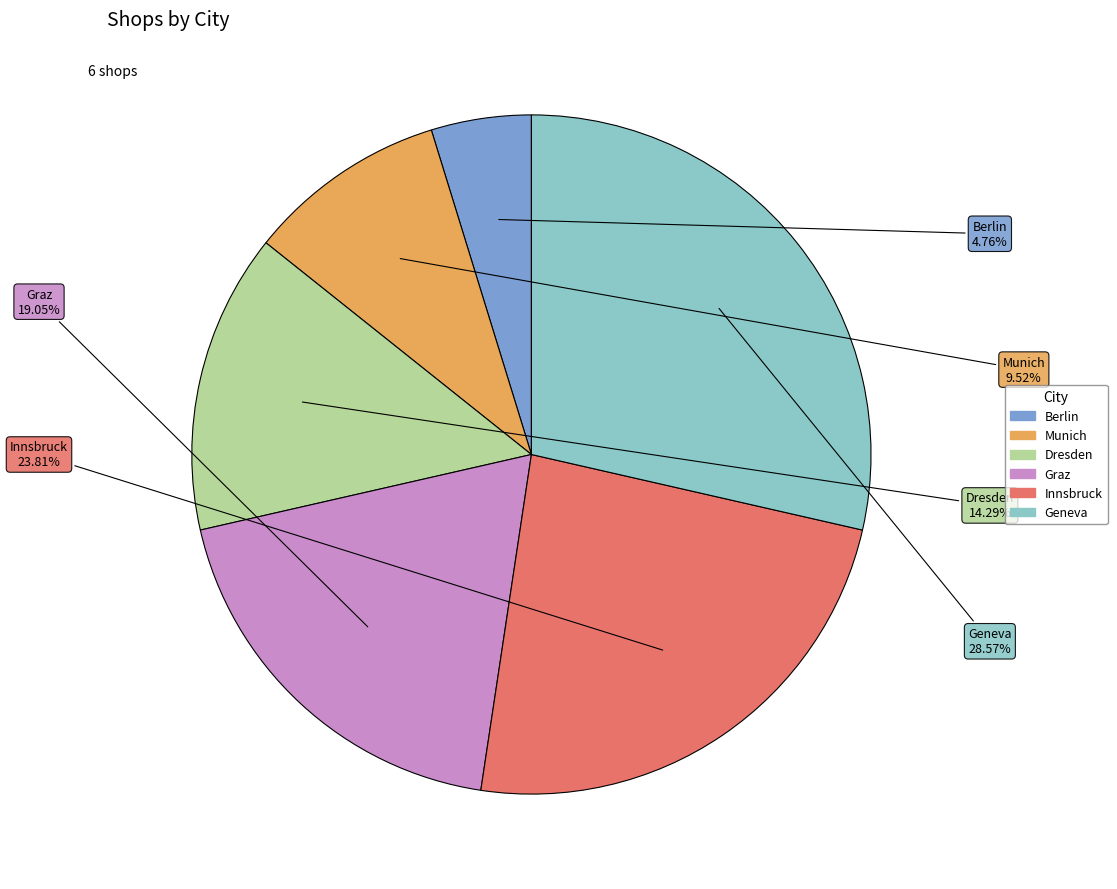

To the nearest percent, what percentage of the pie is Munich?

10%